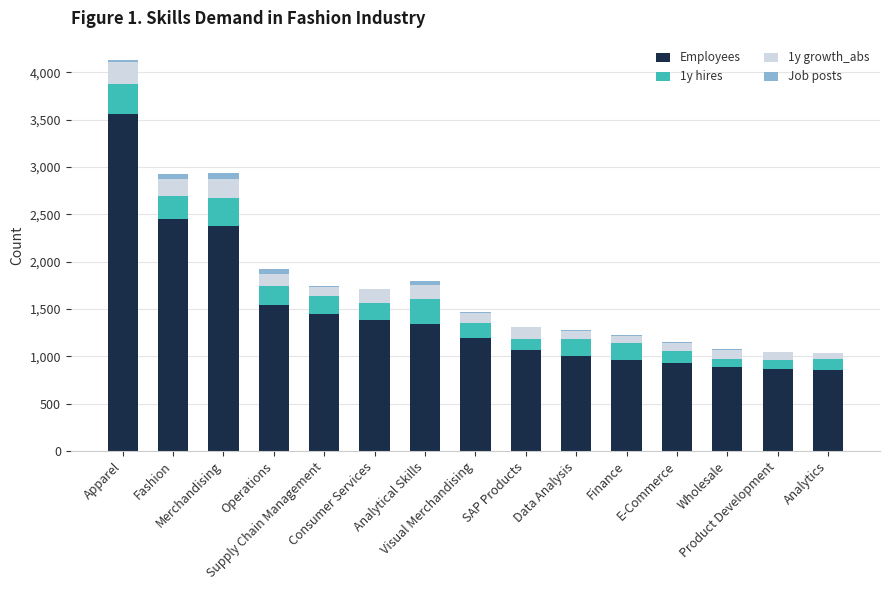

What is the maximum value for Employees?

3559